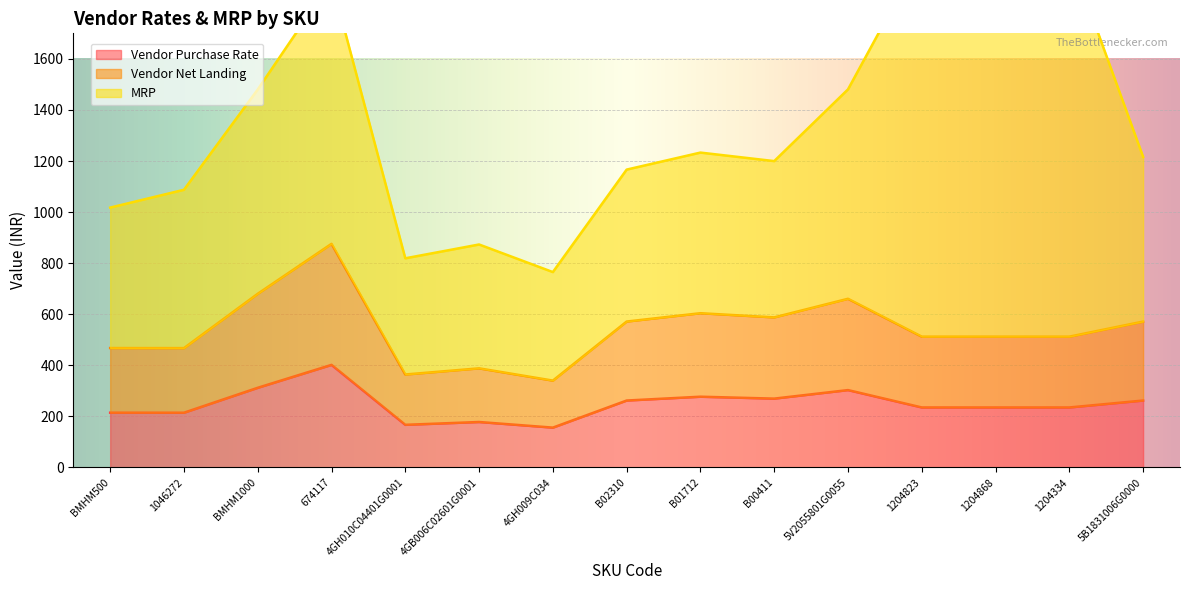

What is the highest value of the Vendor Purchase Rate series?

401.7